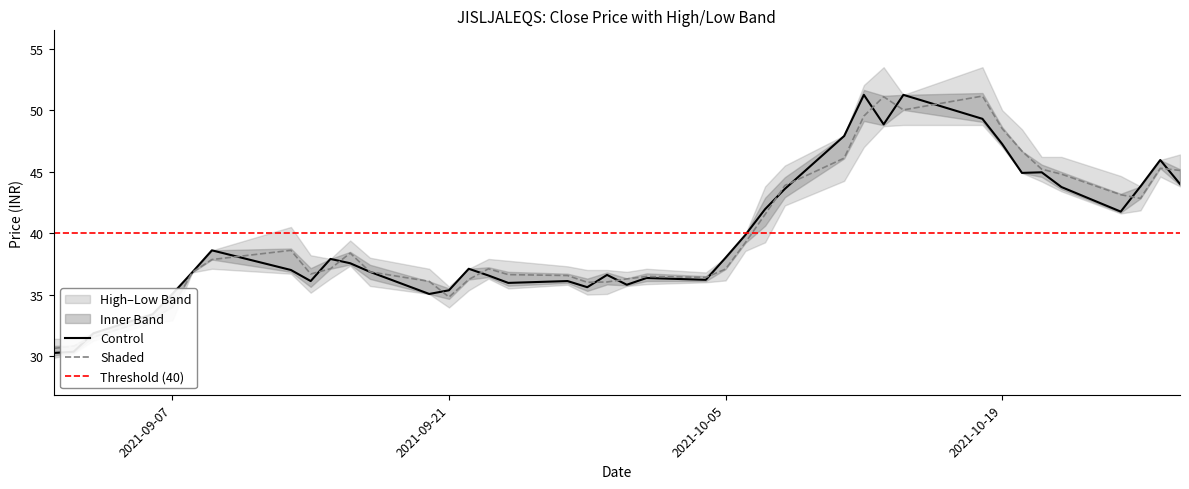

What is the lowest value of the Shaded series?

30.6